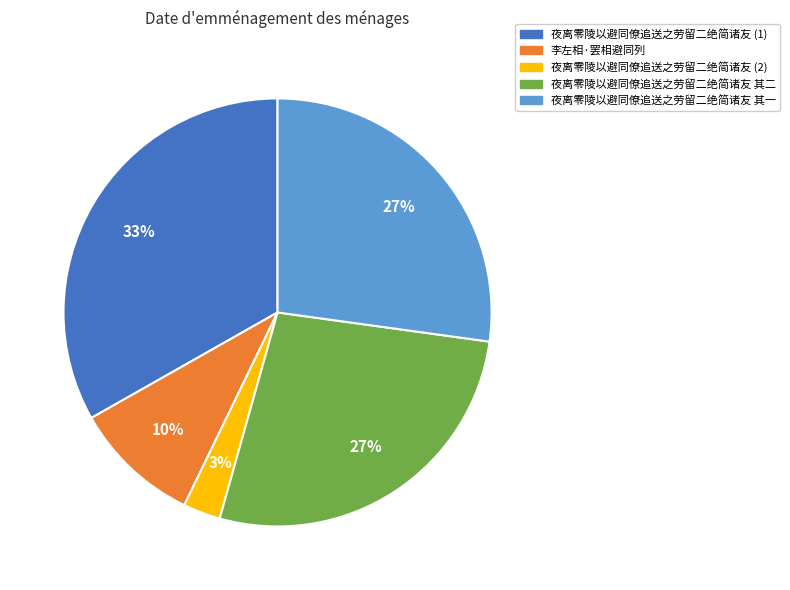

The 夜离零陵以避同僚追送之劳留二绝简诸友 其二 slice represents 36% of the pie. True or false?

False